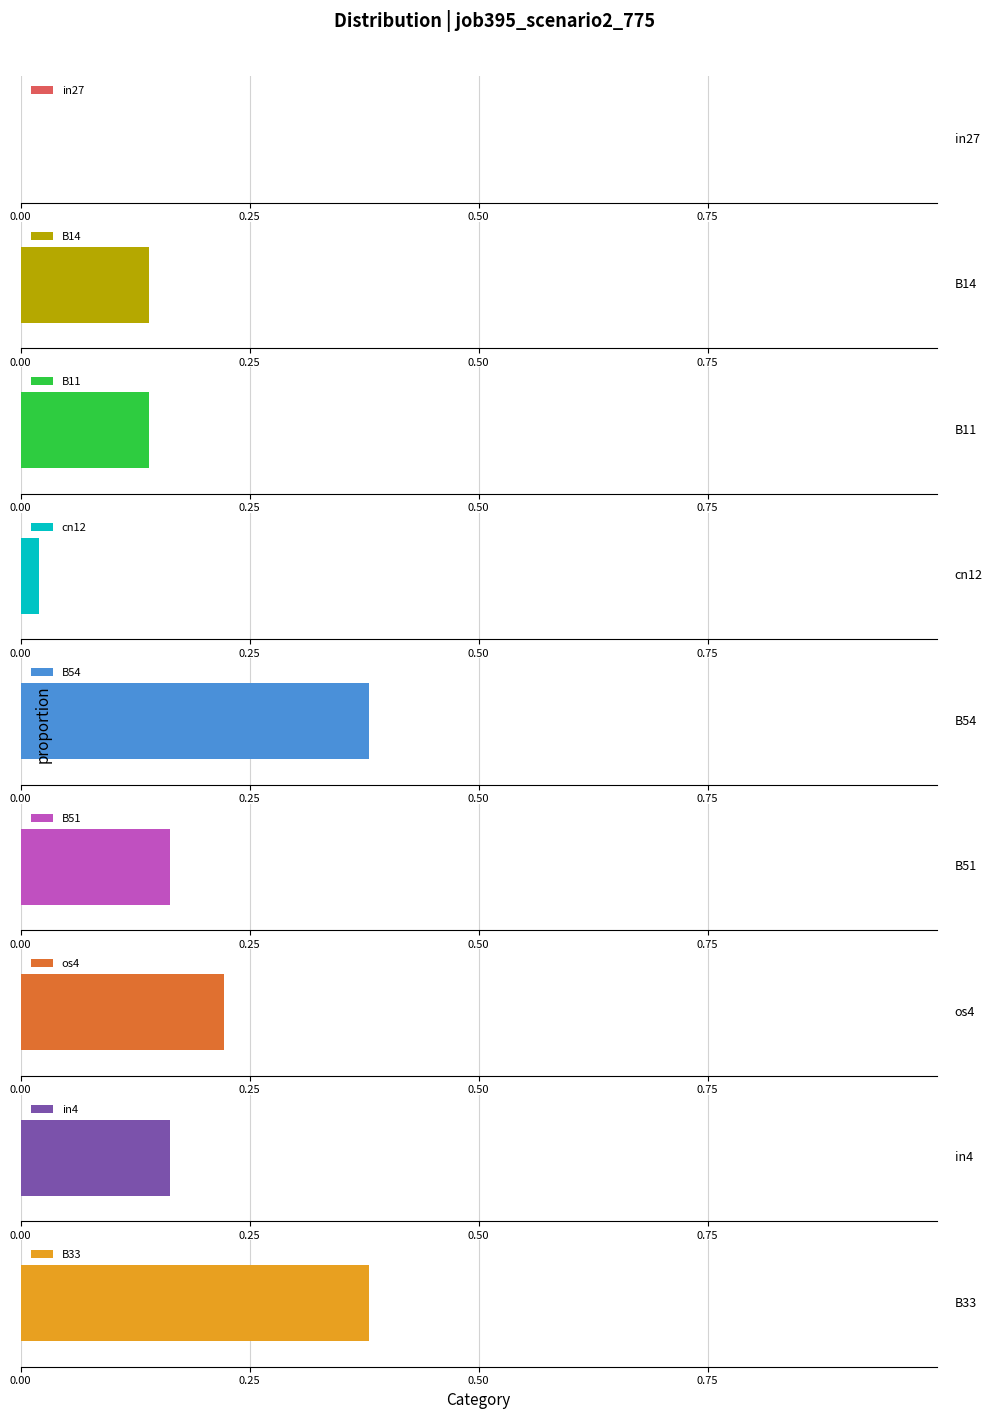

Rank the categories by value from highest to lowest.

B54, B33, os4, B51, in4, B14, B11, cn12, in27